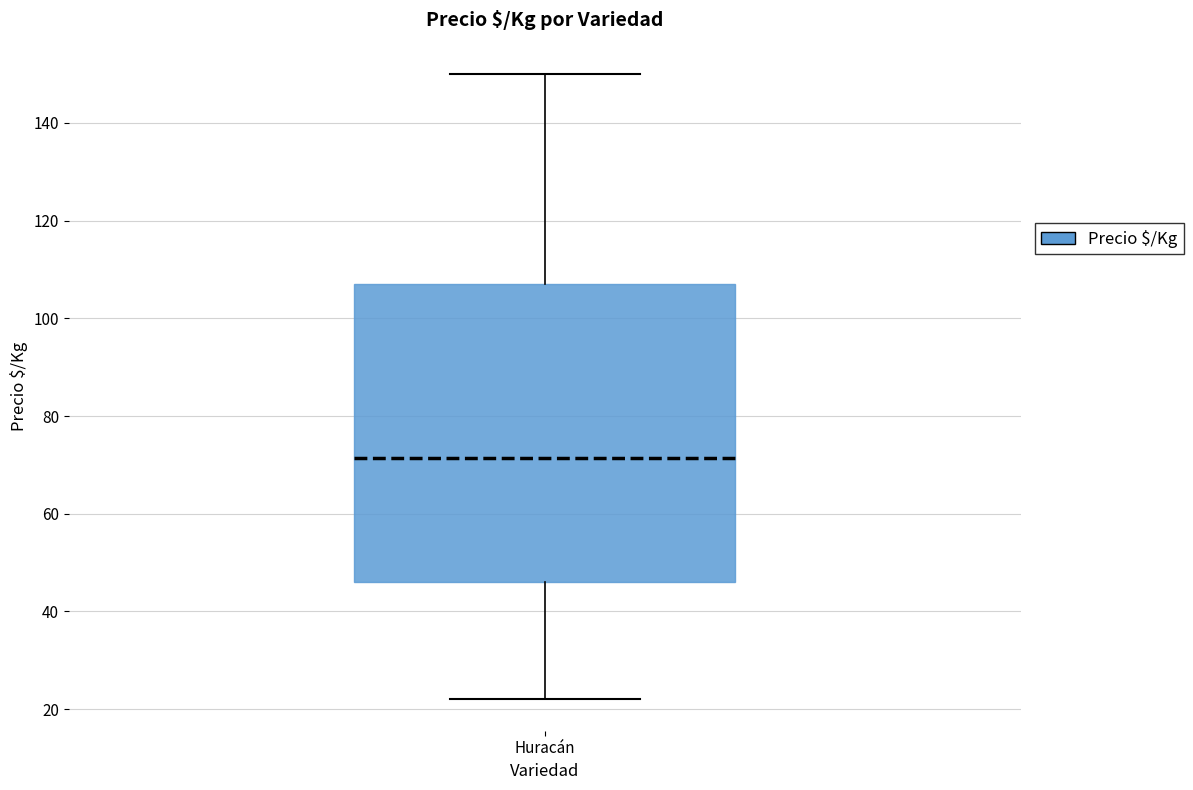

Where does the lower whisker of the box for Huracán end on the y-axis? The values are not printed on the chart, so give them approximately, as read against the axis.

22